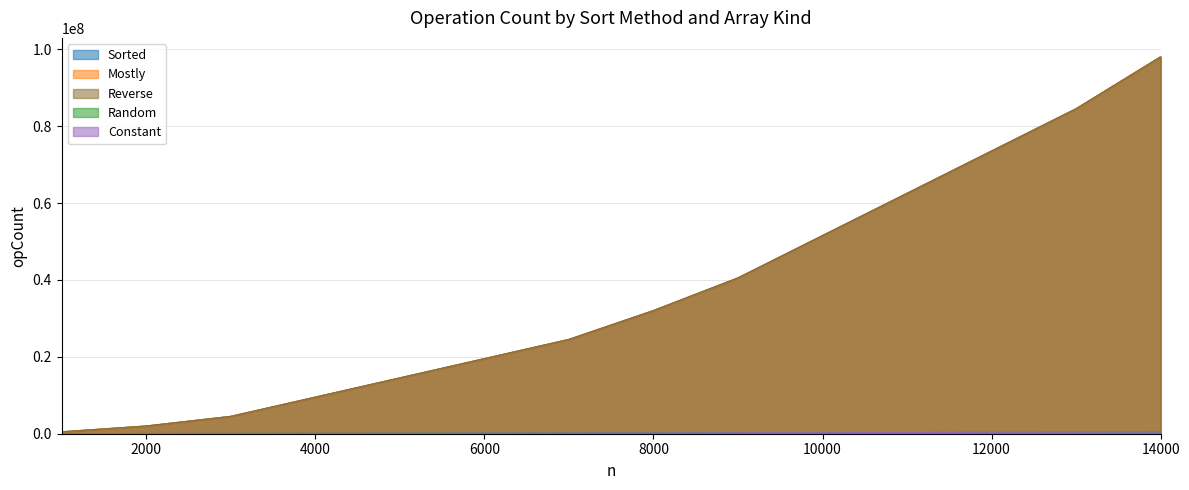

What is the difference between the highest and lowest values at 8000?

31838364